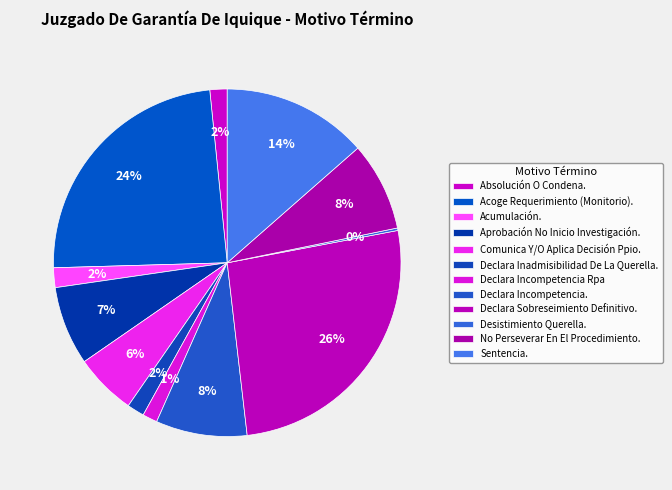

To the nearest percent, what is the average slice percentage?

8%